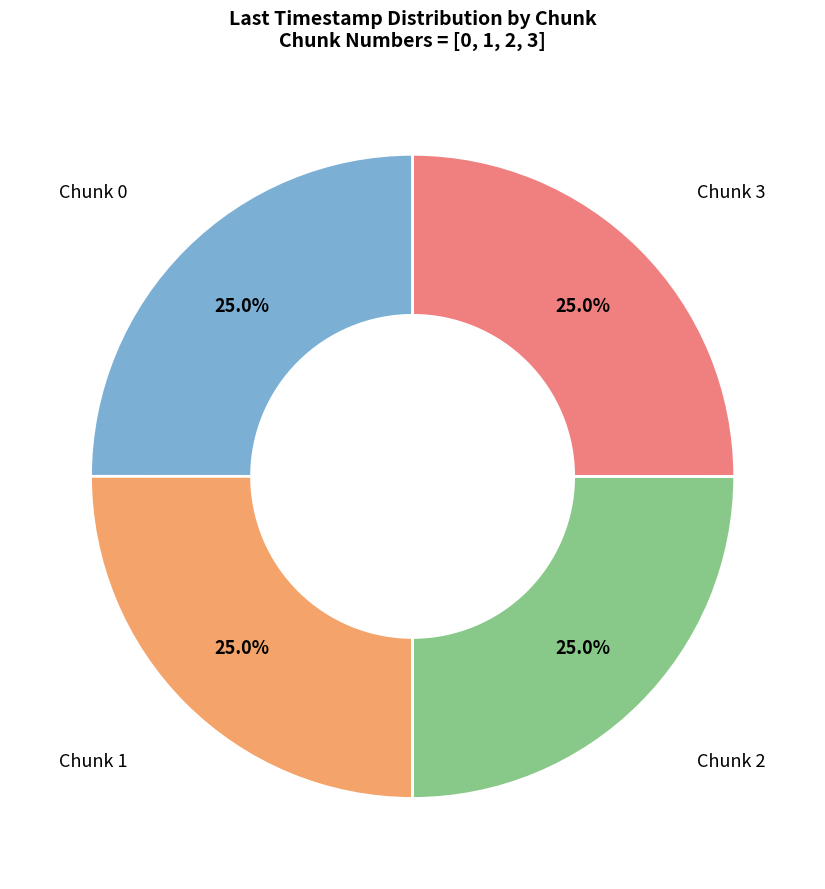

Is there any slice that represents more than half of the pie?

No